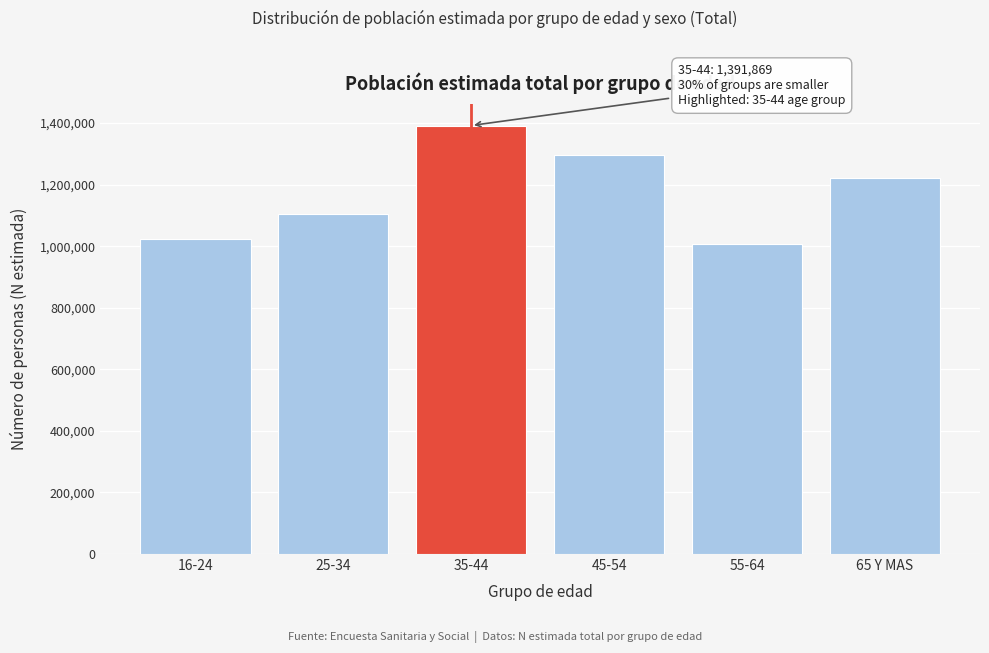

Reading left to right, extract all data points from this chart.

16-24=1024084	25-34=1103731	35-44=1391869	45-54=1297267	55-64=1005412	65 Y MAS=1221852